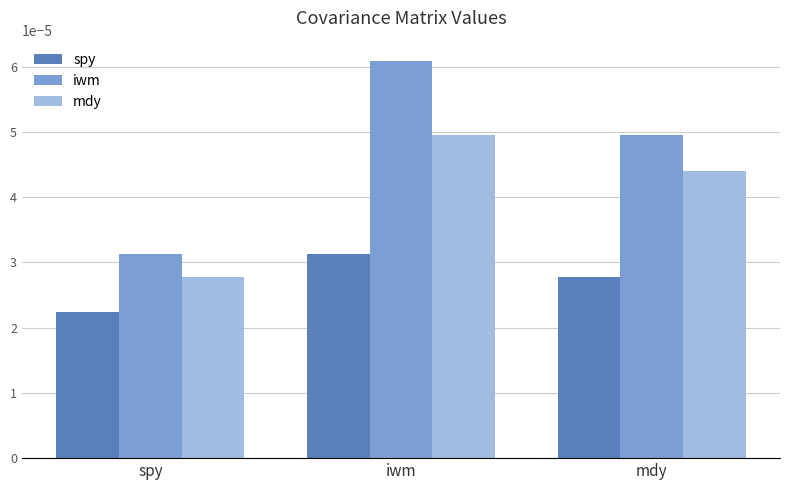

What is the label of the 3rd bar from the left?

mdy